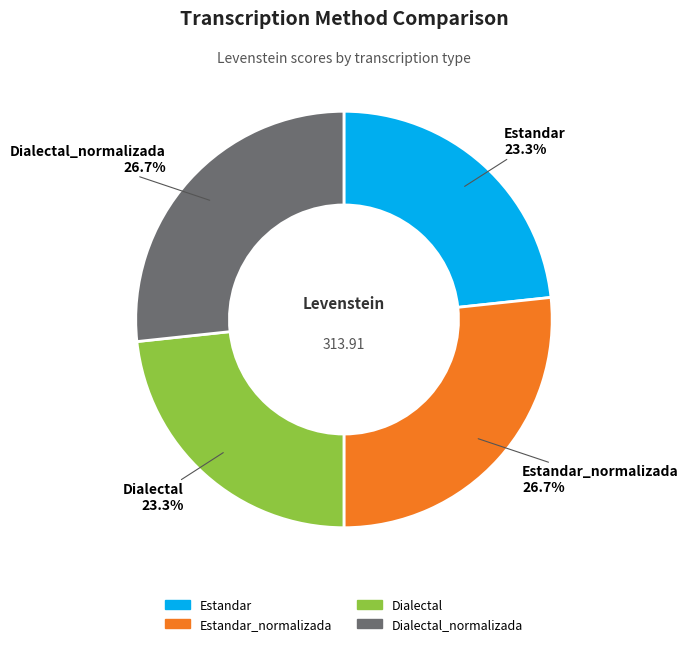

Is there any slice that represents more than half of the pie?

No